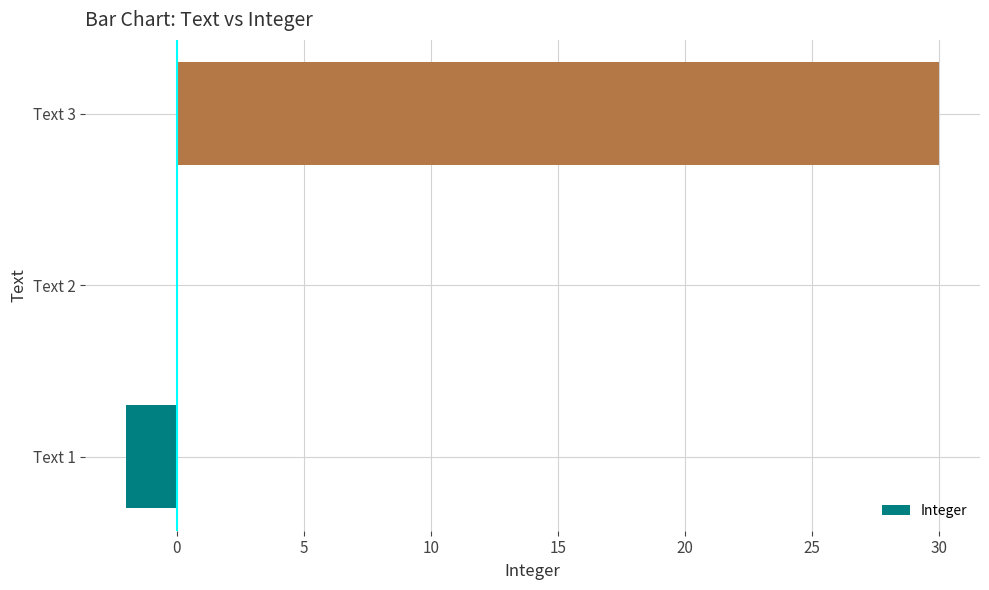

What is the change in value from Text 1 to Text 3?

+32